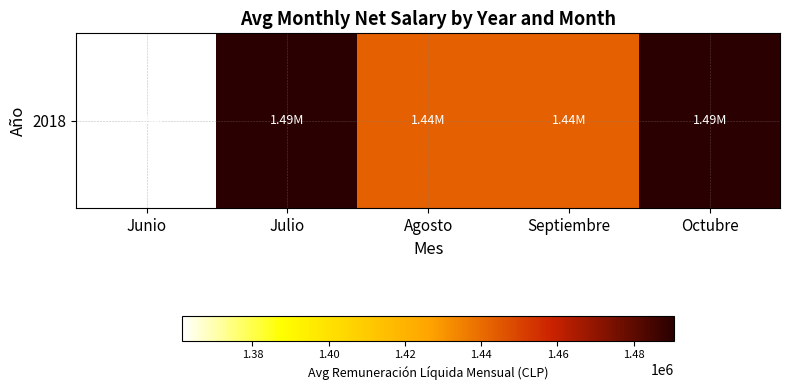

What is the change in value from Junio to Septiembre?

+81140.6